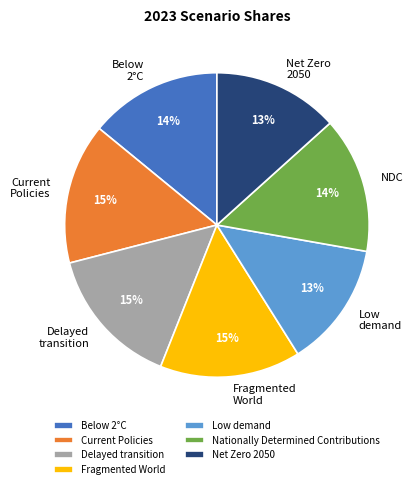

Does Nationally Determined Contributions account for over 50% of the chart?

No